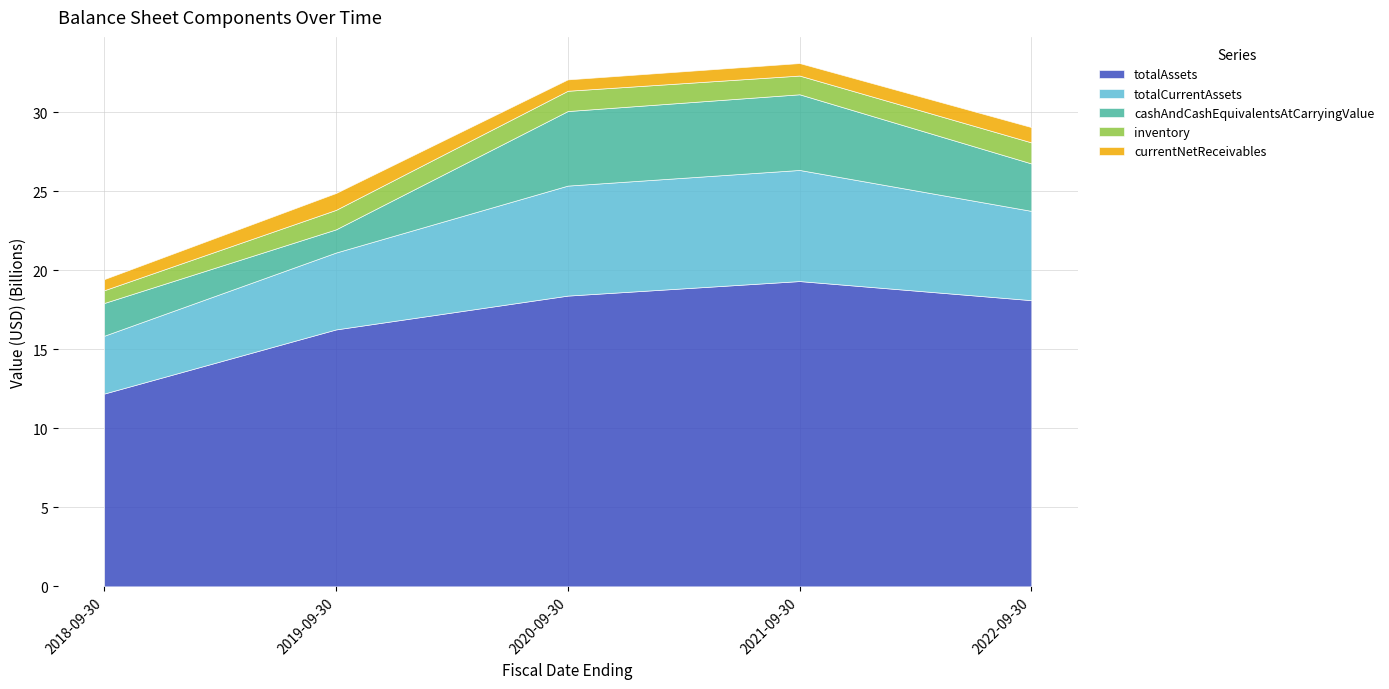

Which series has the largest total across all categories?

totalAssets